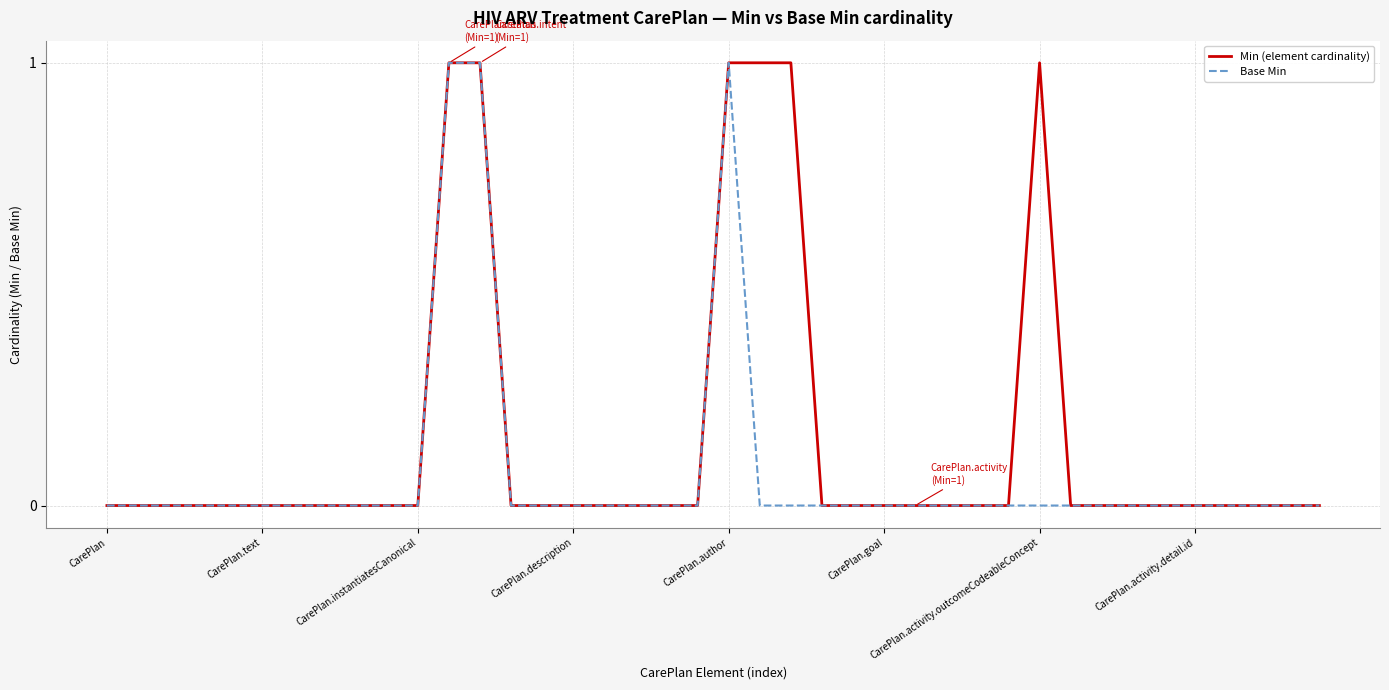

List the series in order of their overall mean, highest first.

Min (element cardinality), Base Min